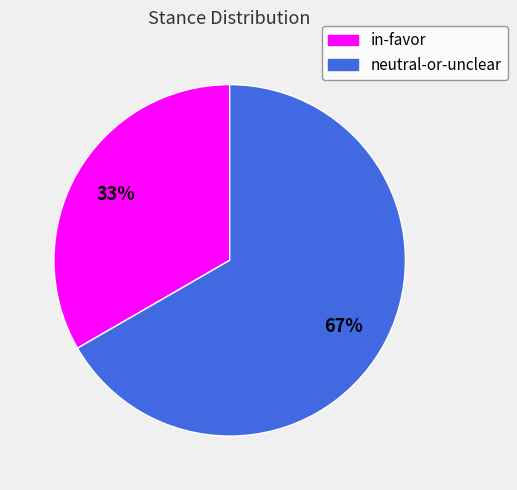

What is the majority slice?

neutral-or-unclear